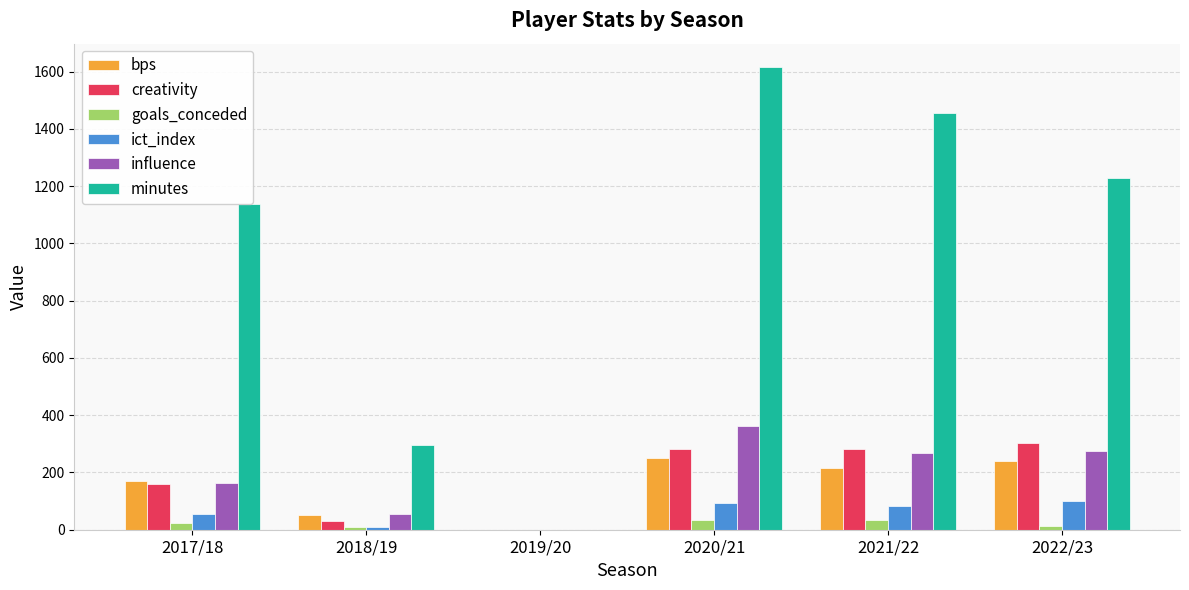

Which series has the largest total across all categories?

minutes